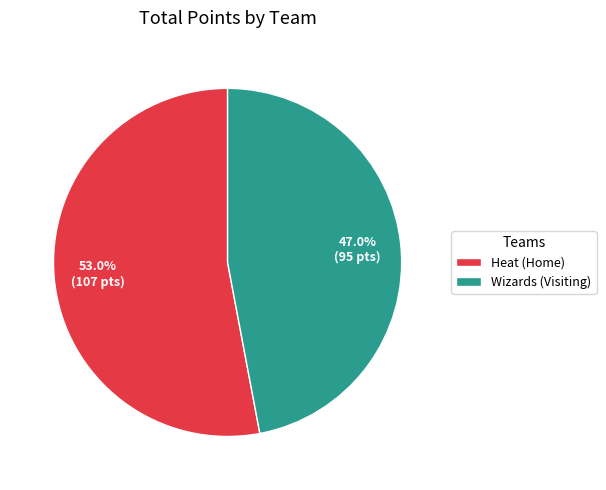

Between Wizards (Visiting) and Heat (Home), which is larger?

Heat (Home)